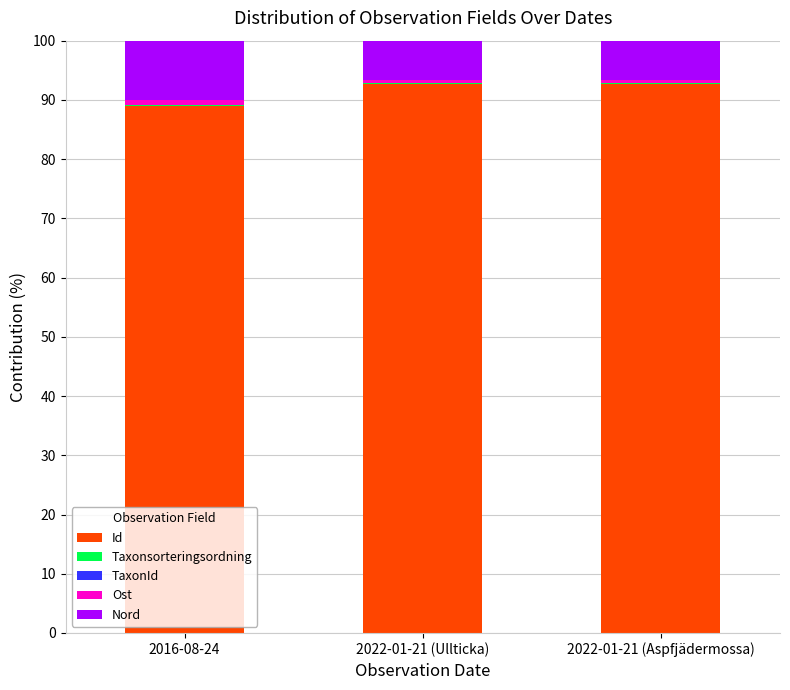

What is the sum of all Id values?

274.4